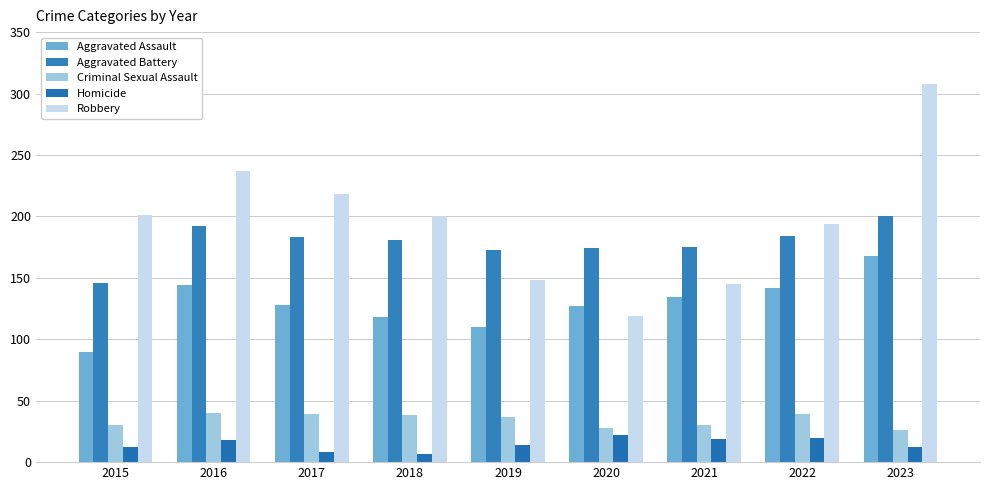

At 2022, list the series in order from smallest to largest.

Homicide, Criminal Sexual Assault, Aggravated Assault, Aggravated Battery, Robbery